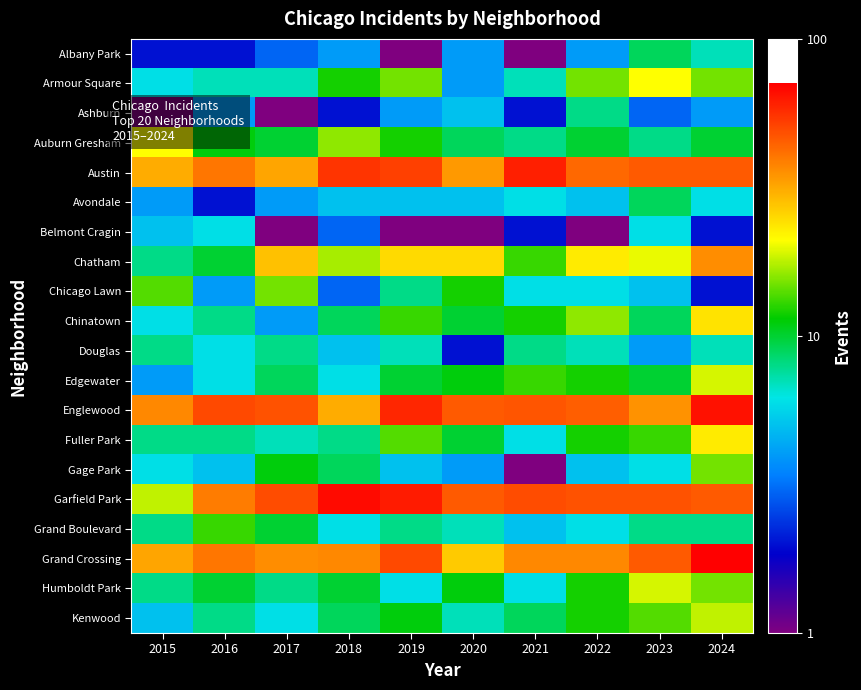

How many data points does each series have?

10